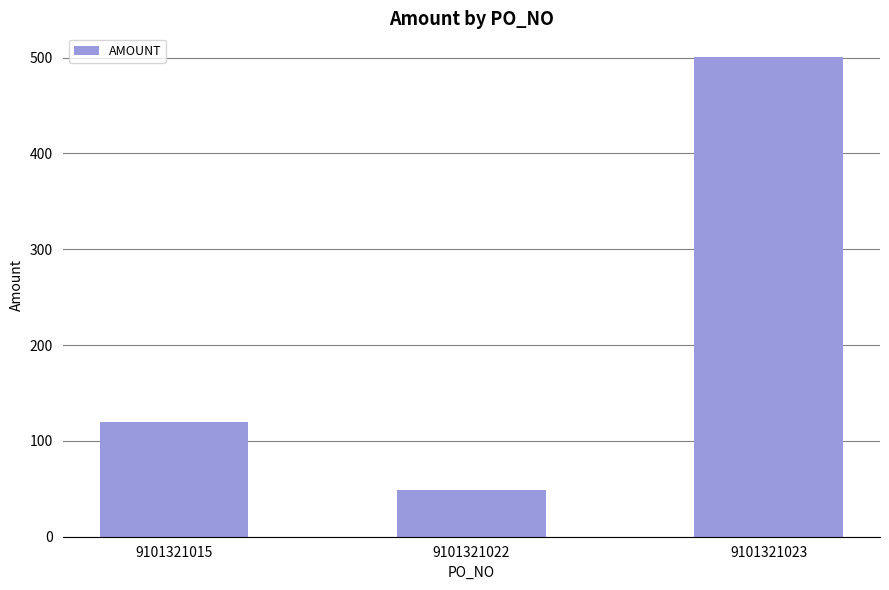

Rank the categories by value from lowest to highest.

9101321022, 9101321015, 9101321023